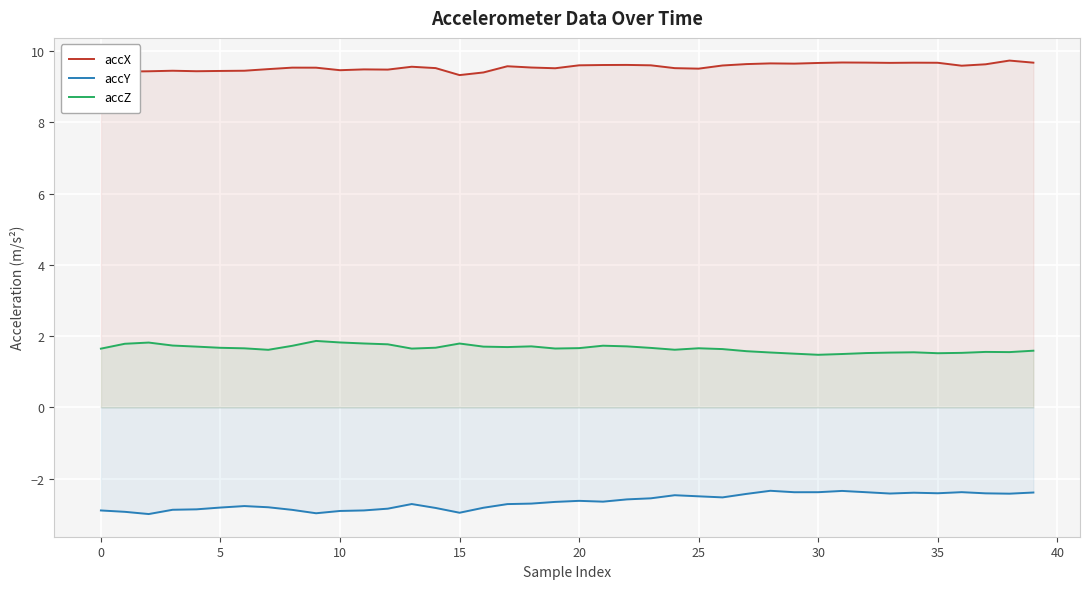

The accX series shows 9.7 at 35. True or false?

True